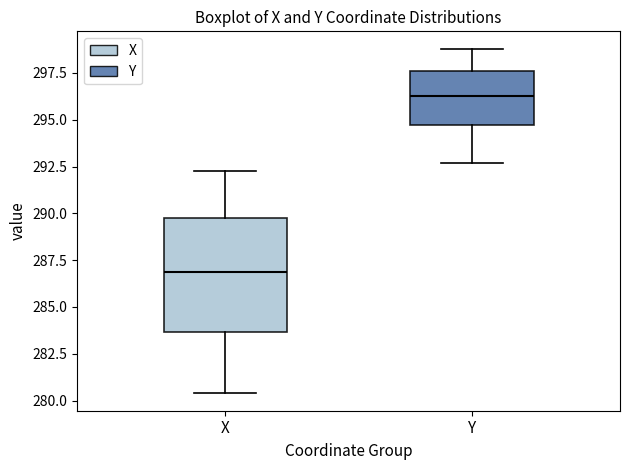

Where is the upper edge of the box for Y on the y-axis? The values are not printed on the chart, so give them approximately, as read against the axis.

297.5